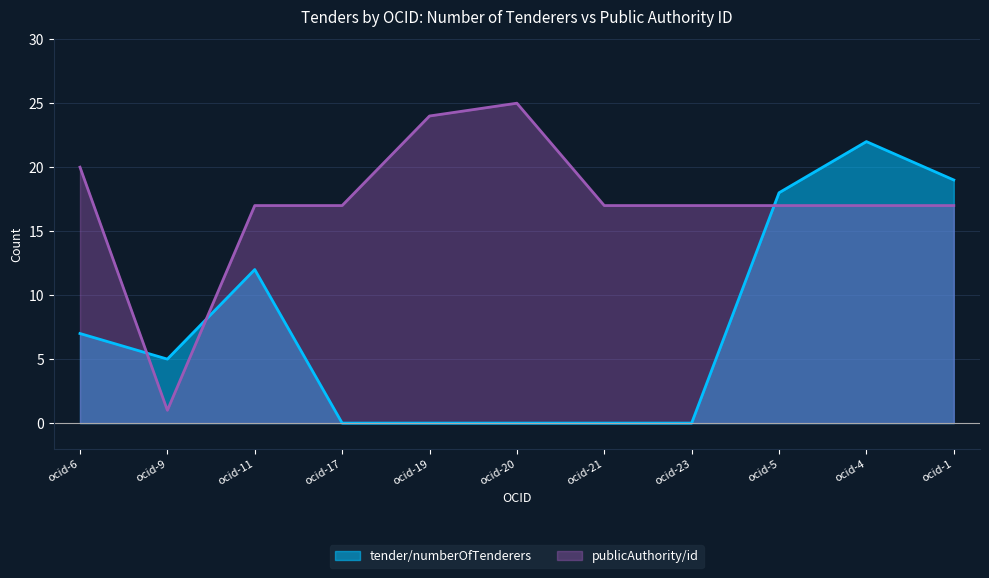

How many data points in tender/numberOfTenderers are above 5?

5